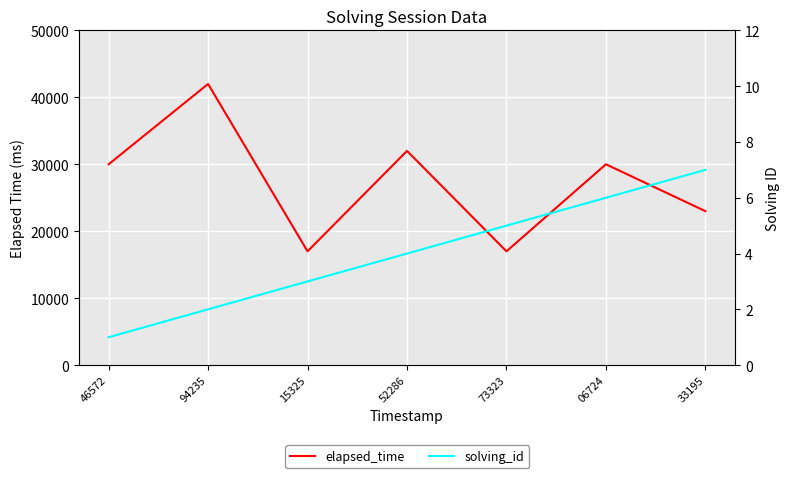

What is the difference between the maximum and second lowest values in the solving_id series?

5